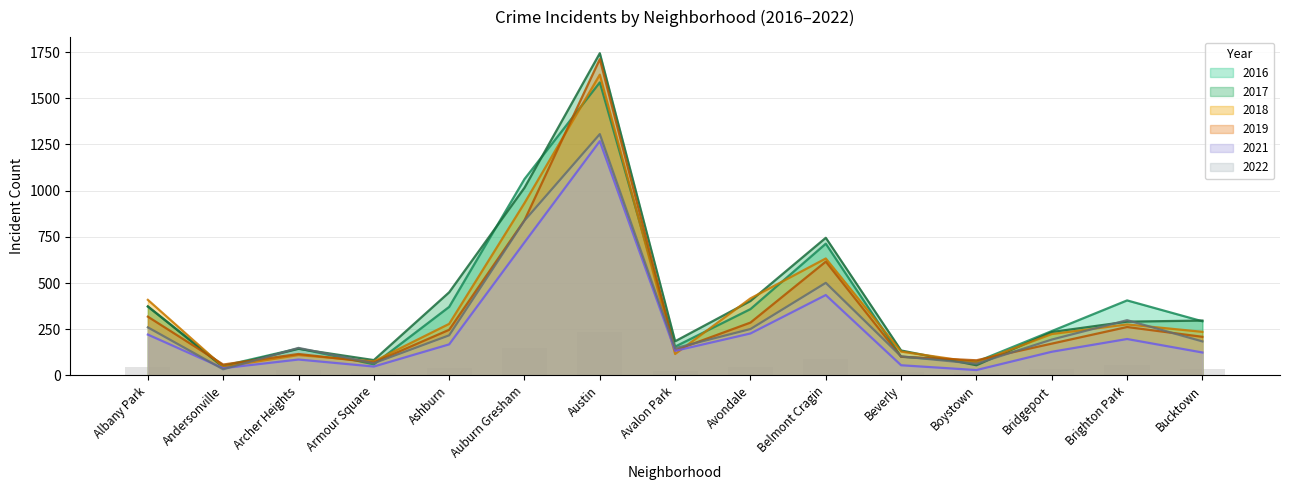

Reading right to left, what are all the values shown in this chart?

2022: 184	299	194	63	103	501	251	147	1306	838	217	66	149	33	260
2019: 209	262	172	82	101	616	286	136	1712	840	247	70	116	59	318
2016: 293	406	240	74	101	713	359	156	1586	1063	371	60	146	52	372
2018: 236	276	224	70	129	633	417	116	1628	933	279	76	110	47	409
2021: 124	197	128	29	55	435	227	133	1268	720	168	48	86	39	221
2017: 297	291	235	55	135	745	403	185	1744	1016	450	83	144	45	374